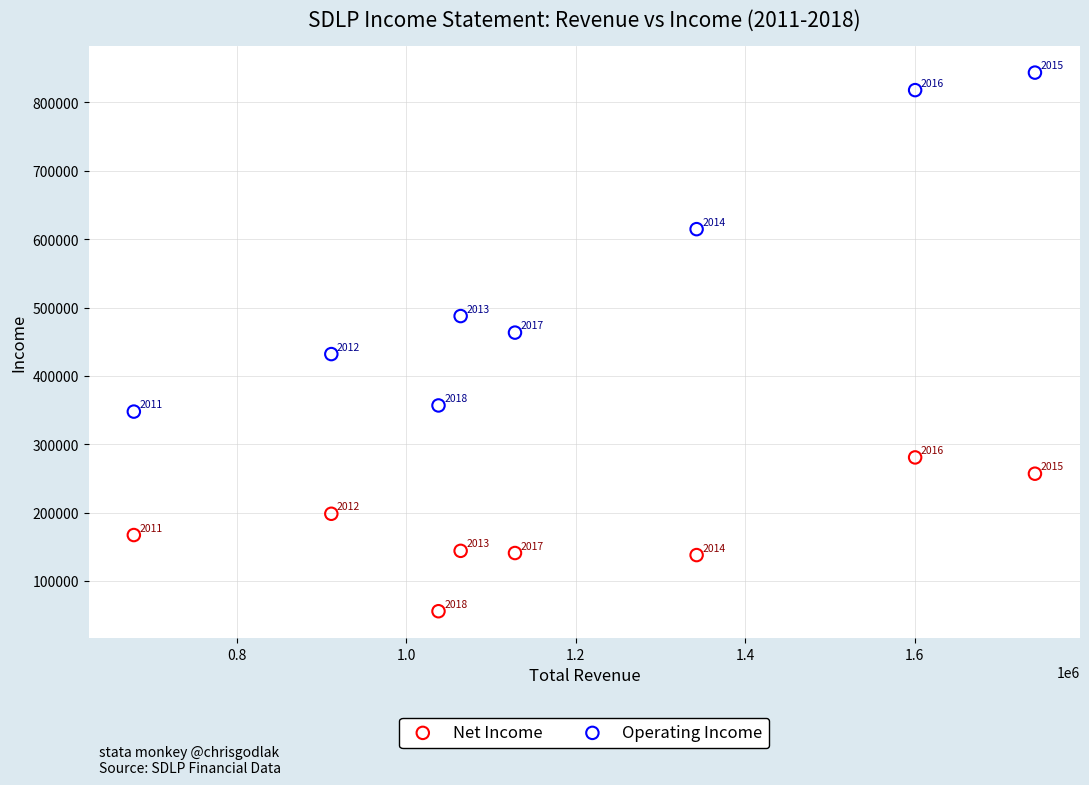

Across all series, what Y value is closest to 449900?

463500